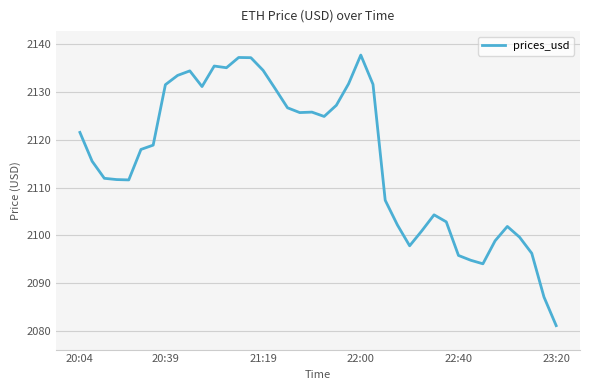

What is the minimum value shown in the chart?

2081.2